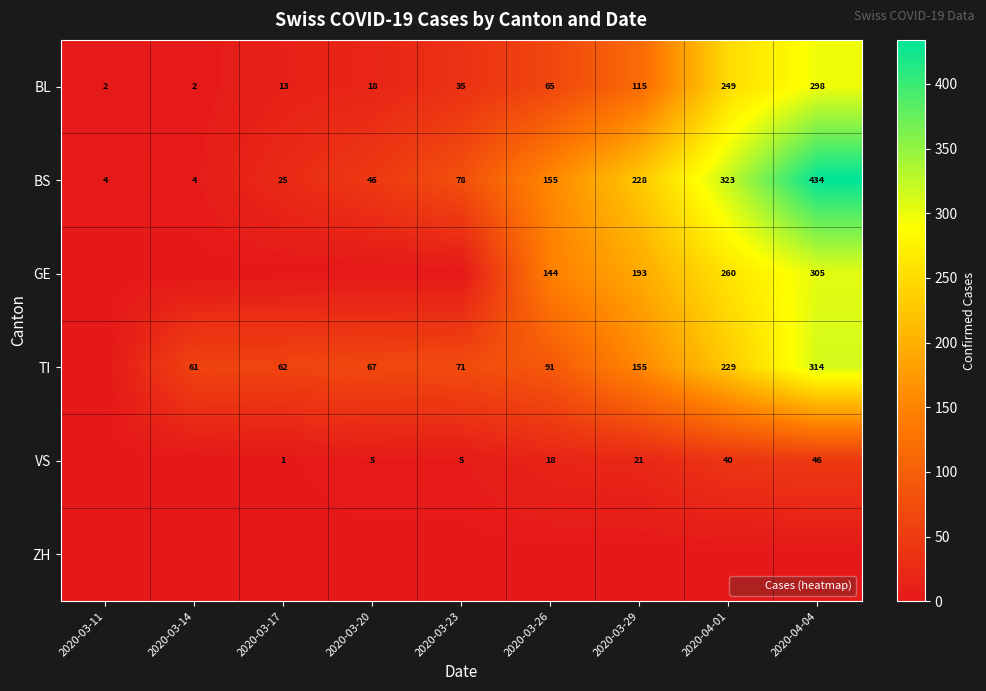

Between 2020-03-11 and 2020-03-14, which is larger?

2020-03-11